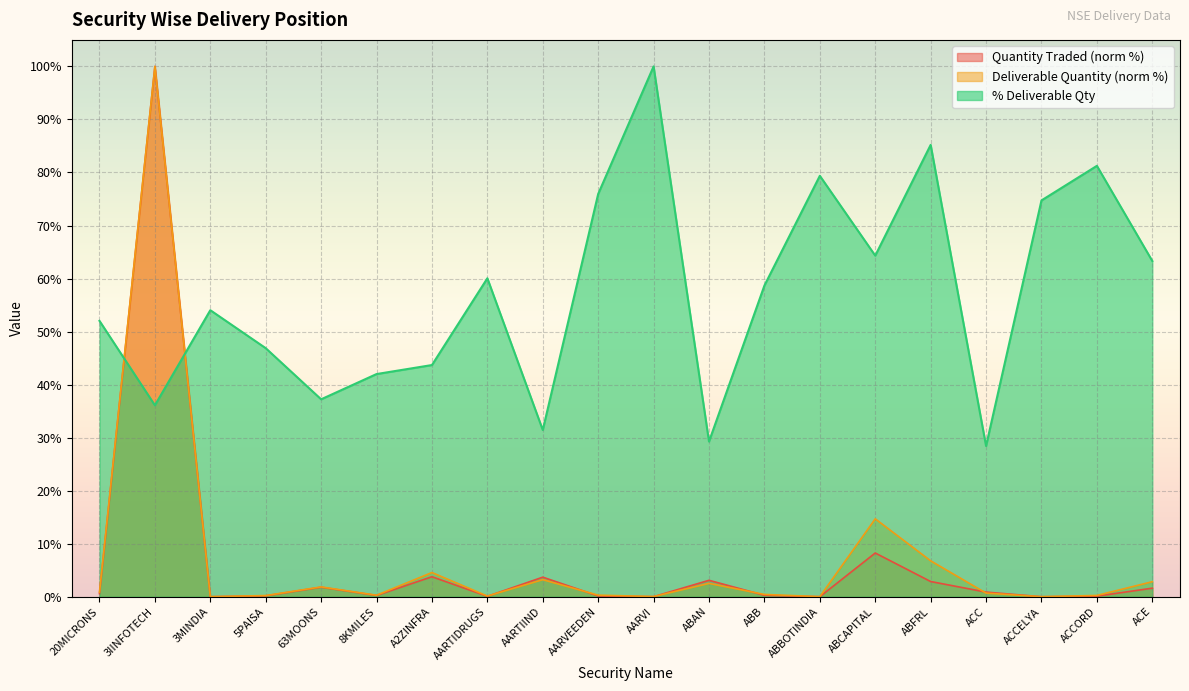

What is the sum of the Quantity Traded values at ABBOTINDIA and 63MOONS?

1.8